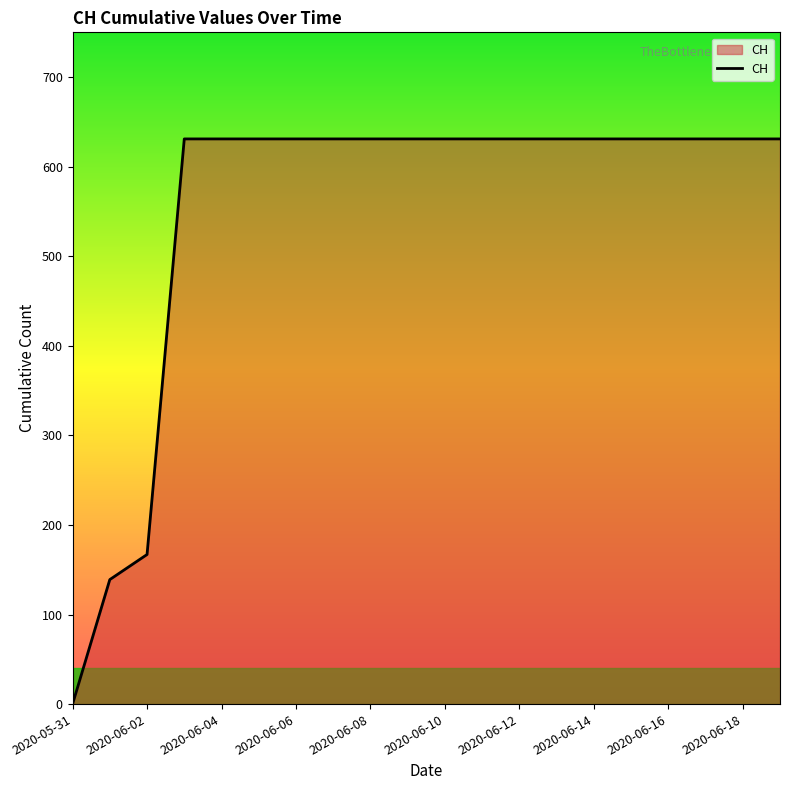

How many positive values are there?

19